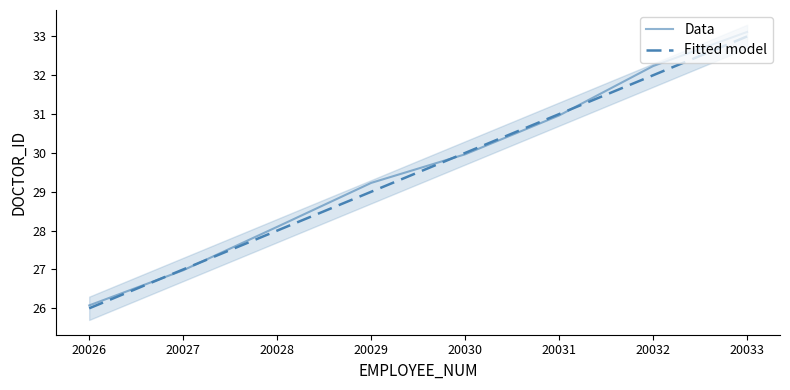

Is it true that Data equals 29.2 at 20029?

True